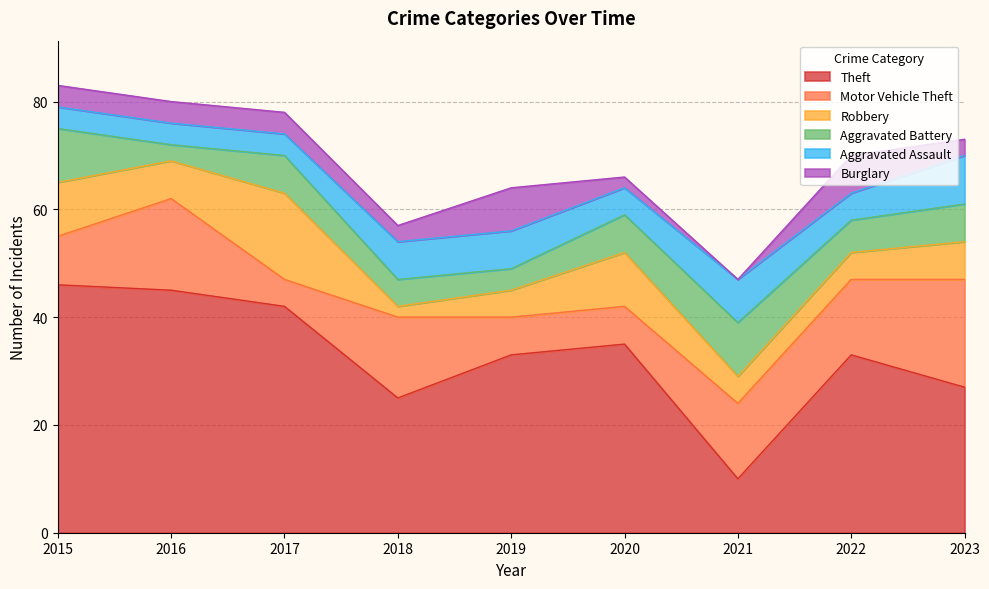

How many interior local valleys does the Theft series have?

2